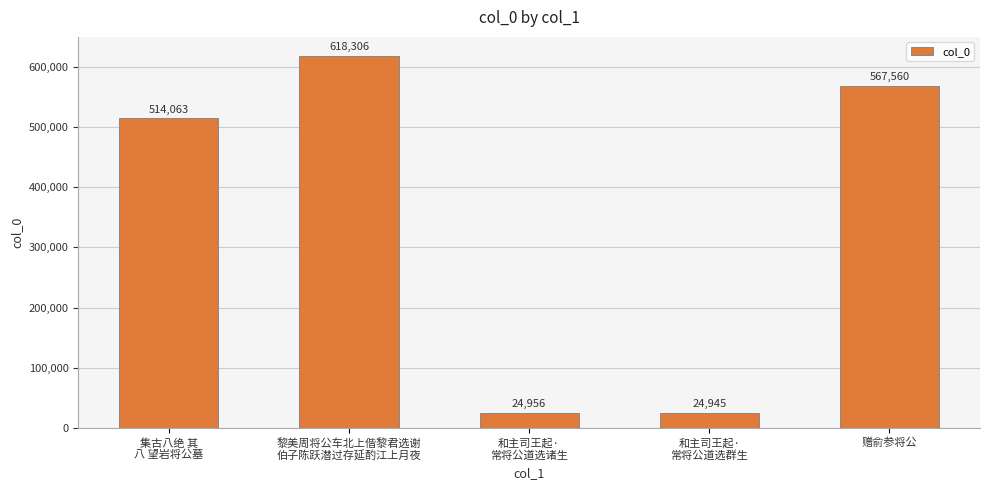

What is the difference between the maximum and minimum values?

593361